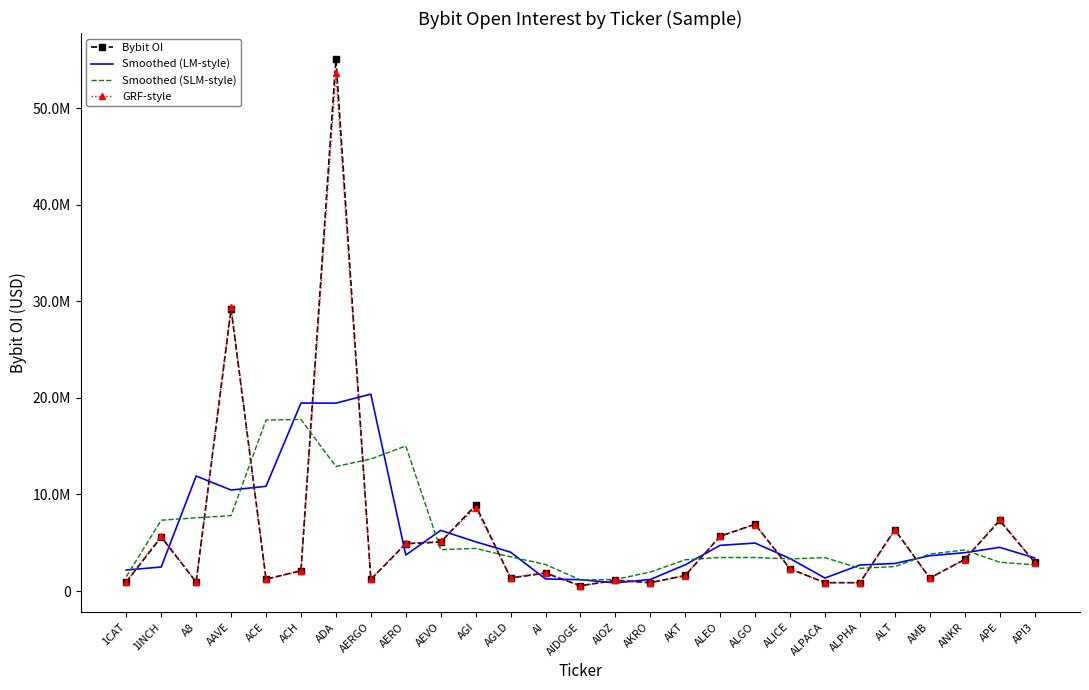

What is the label of the 17th point from the left?

AKT